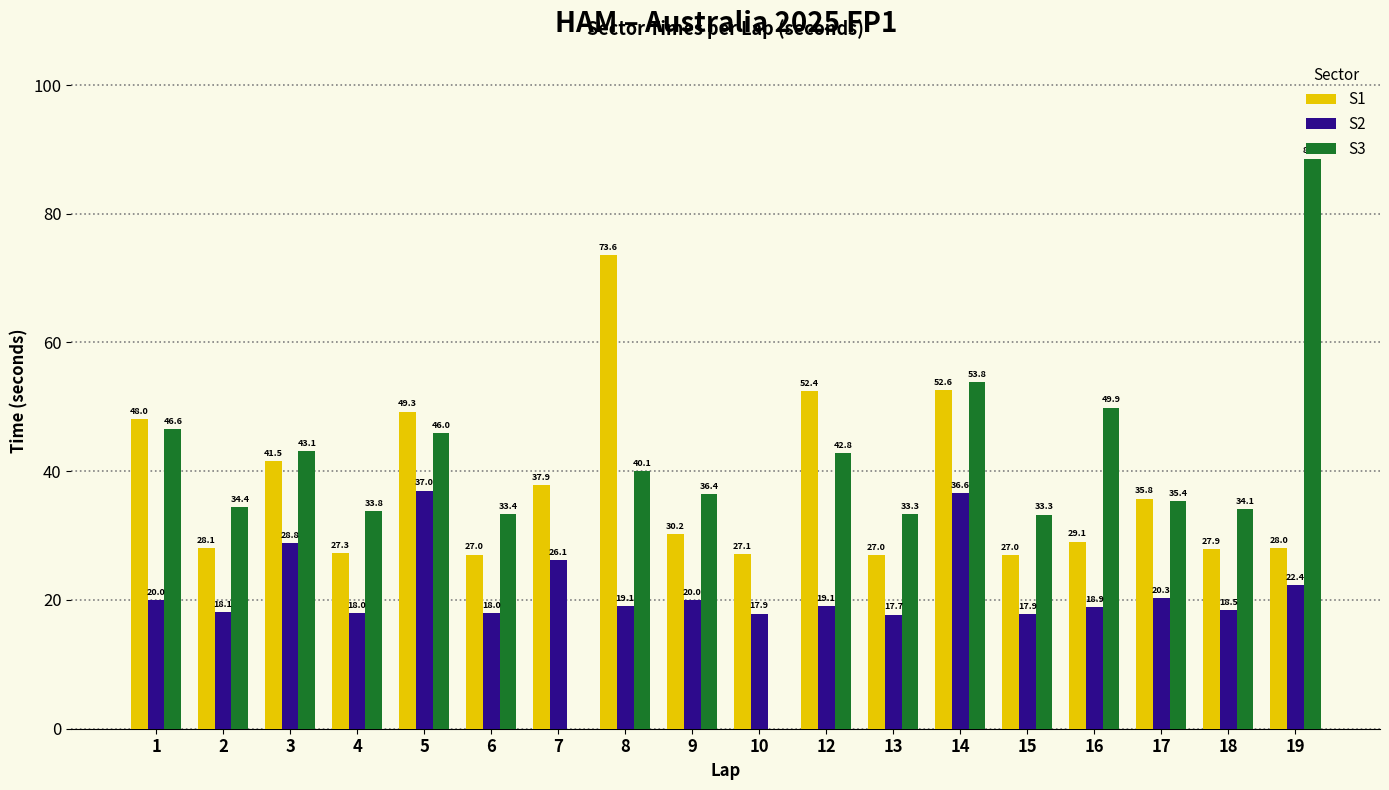

Reading left to right, transcribe all the data shown in this chart.

S1: 1=48.0	2=28.1	3=41.5	4=27.3	5=49.3	6=27.0	7=37.9	8=73.6	9=30.2	10=27.1	12=52.4	13=27.0	14=52.6	15=27.0	16=29.1	17=35.8	18=27.9	19=28.0
S2: 1=20.0	2=18.1	3=28.8	4=18.0	5=37.0	6=18.0	7=26.1	8=19.1	9=20.0	10=17.9	12=19.1	13=17.7	14=36.6	15=17.9	16=18.9	17=20.3	18=18.5	19=22.4
S3: 1=46.6	2=34.4	3=43.1	4=33.8	5=46.0	6=33.4	7=0.0	8=40.1	9=36.4	10=0.0	12=42.8	13=33.3	14=53.8	15=33.3	16=49.9	17=35.4	18=34.1	19=88.6